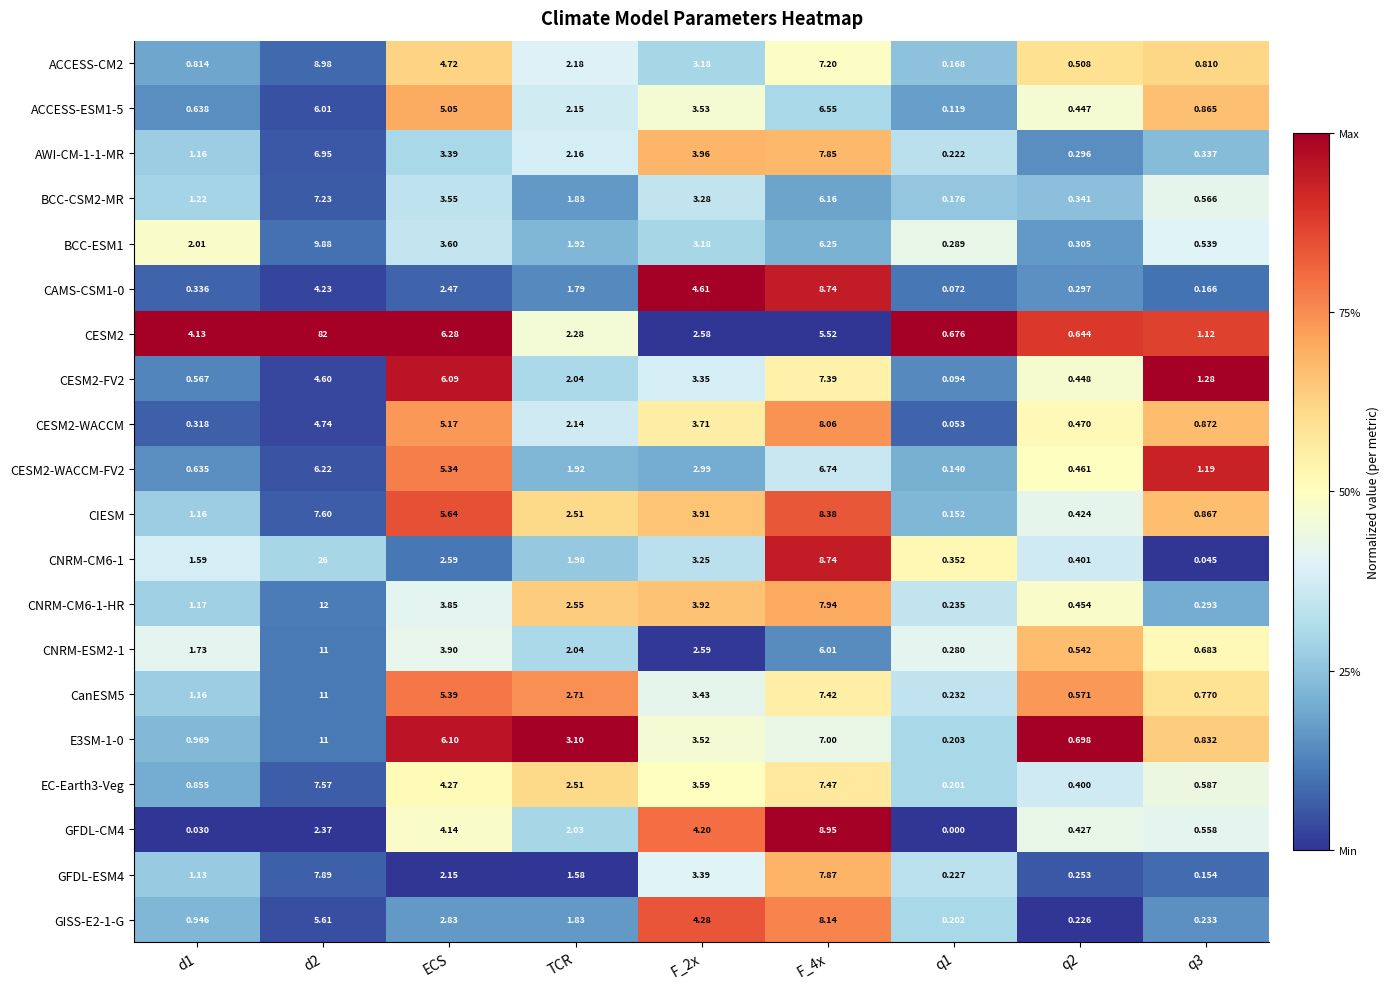

Which series has the largest total across all categories?

CESM2